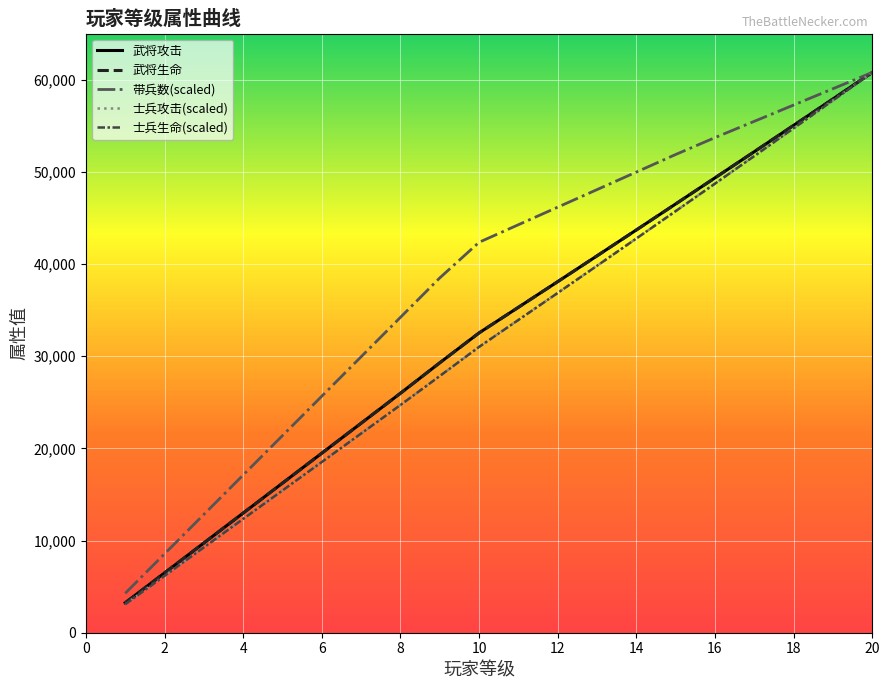

True or false: 士兵生命 has more than 0 points higher than both neighbors.

False